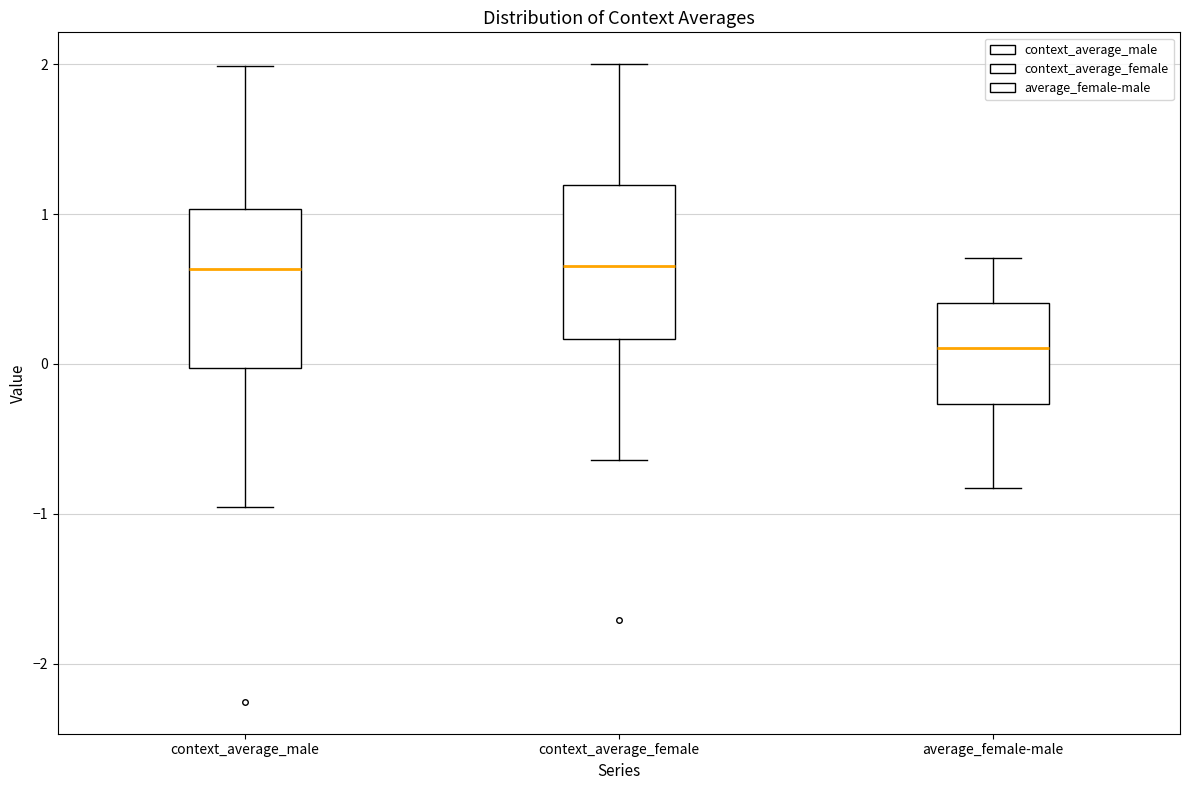

Reading left to right, read every box against the y-axis: the position of its median line, the range the box covers, and the ends of its whiskers. The values are not printed on the chart, so give them approximately, as read against the axis.

context_average_male: median 0.6, box 0.0 to 1.0, whiskers -1.0 to 2.0
context_average_female: median 0.7, box 0.2 to 1.2, whiskers -0.6 to 2.0
average_female-male: median 0.1, box -0.3 to 0.4, whiskers -0.8 to 0.7